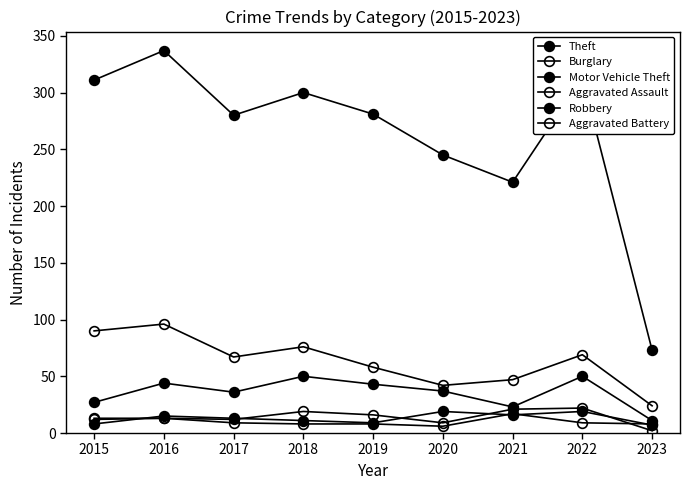

How many values in the Burglary series are below 67?

4